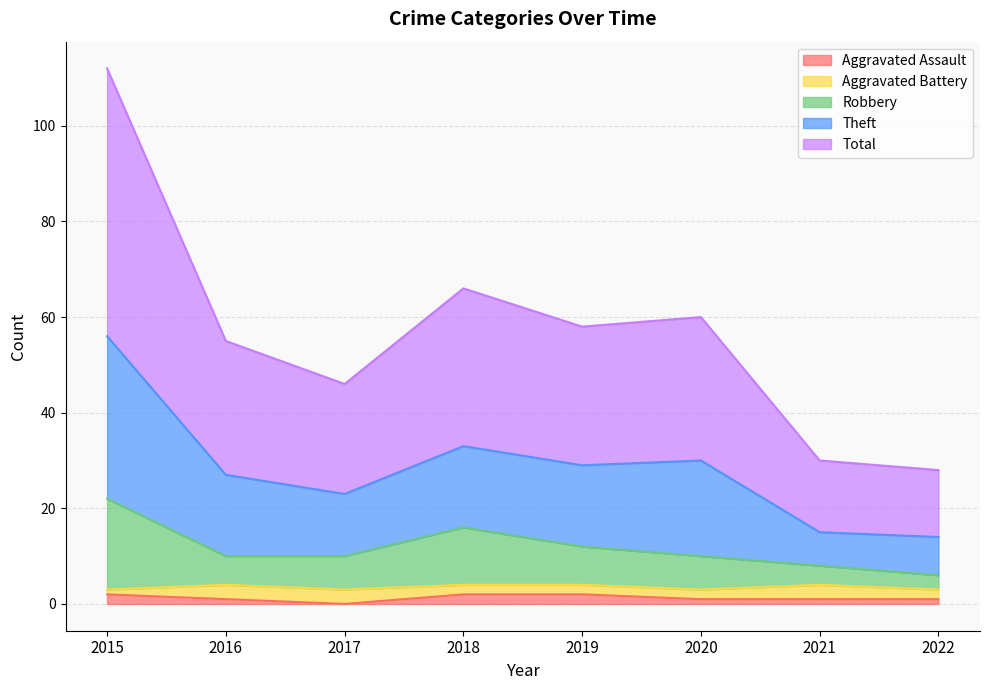

At how many categories does at least one series exceed 11?

8